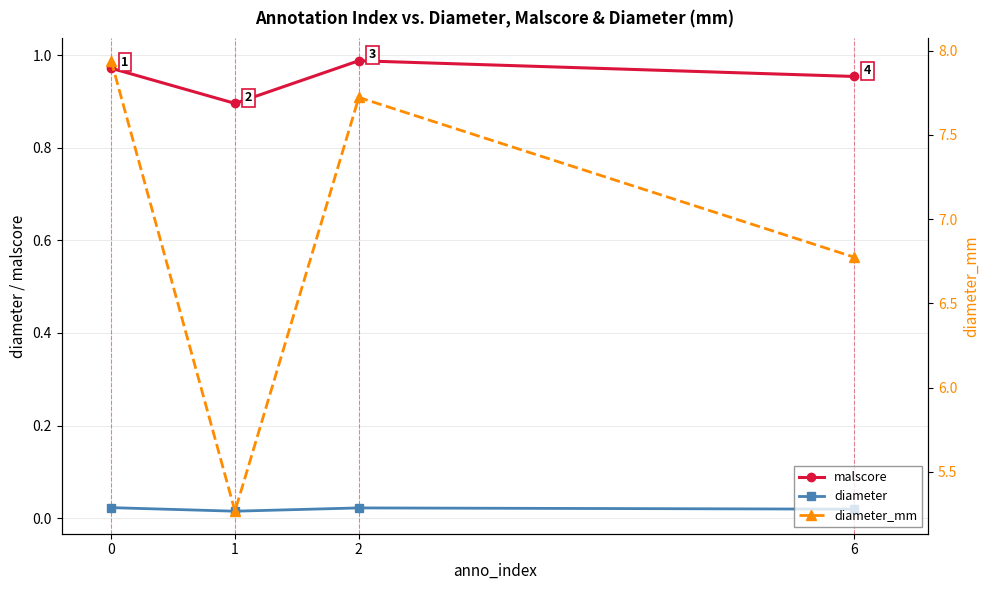

Where is malscore nearest to the value 0?

1